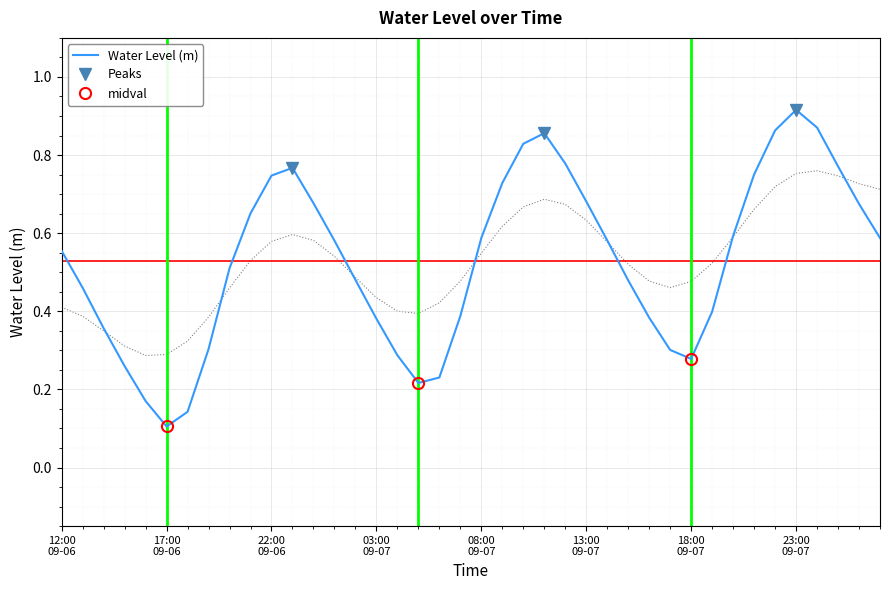

How many lines are shown in the chart?

1